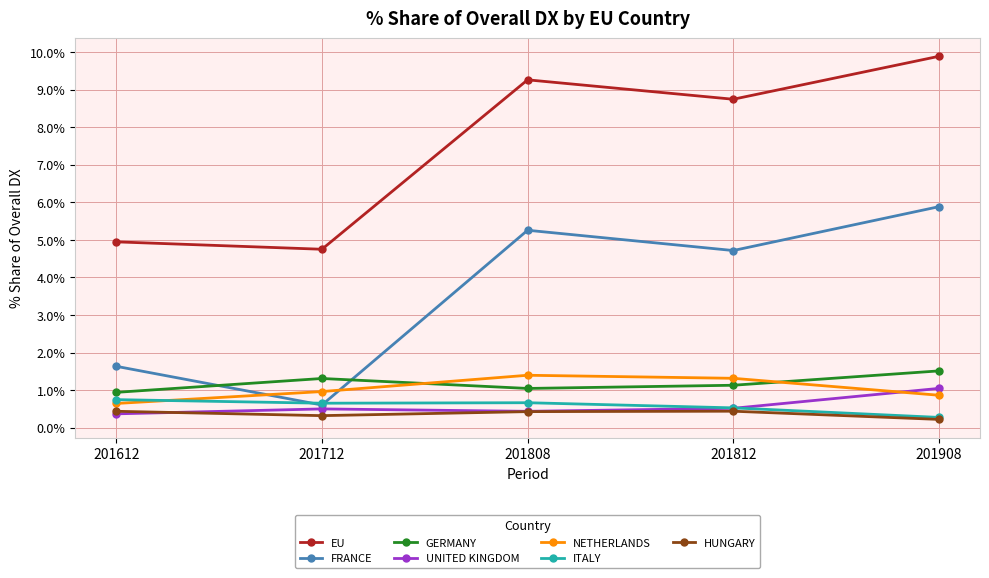

What is the value of the NETHERLANDS point at the 4th from the left?

1.3